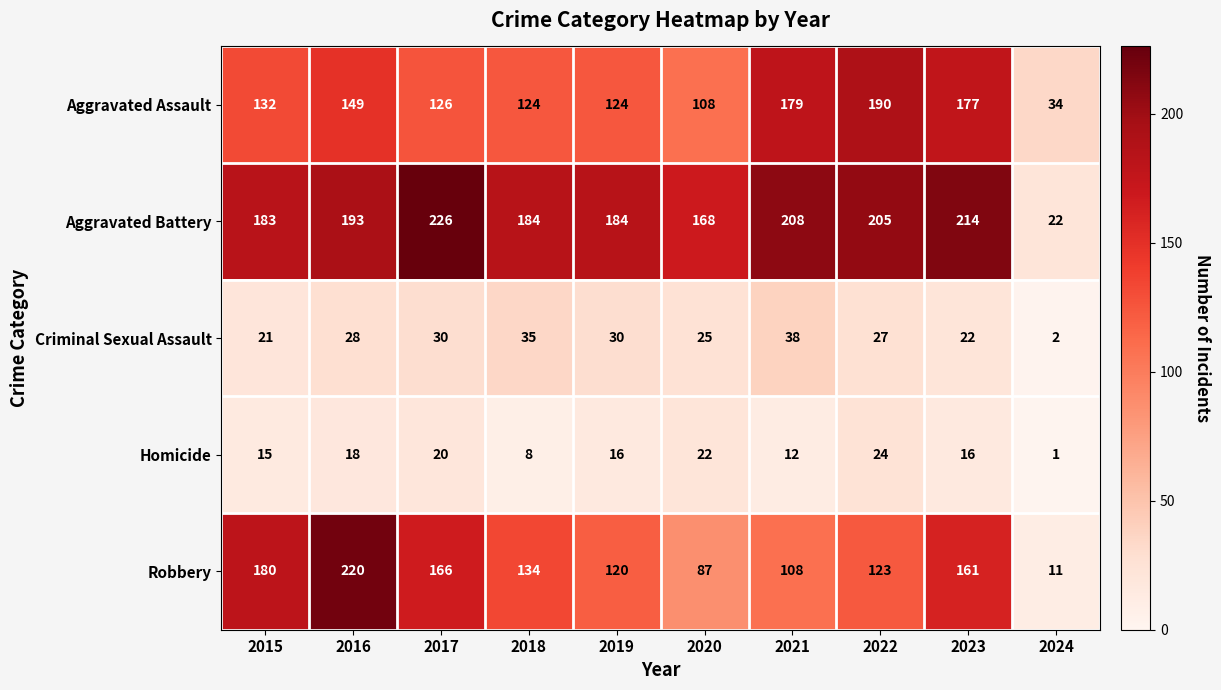

The value of Criminal Sexual Assault at 2018 is 35. True or false?

True